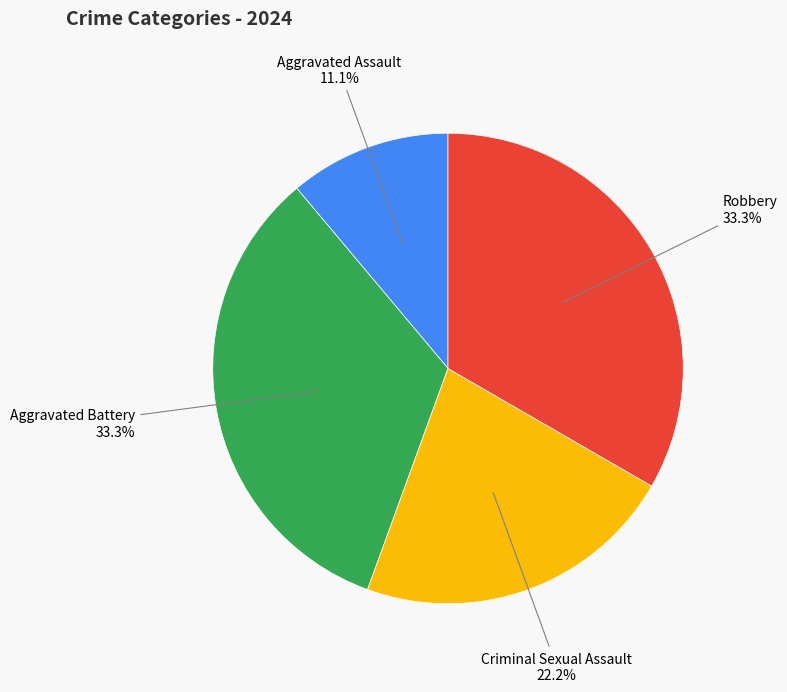

Does any single category account for the majority?

No